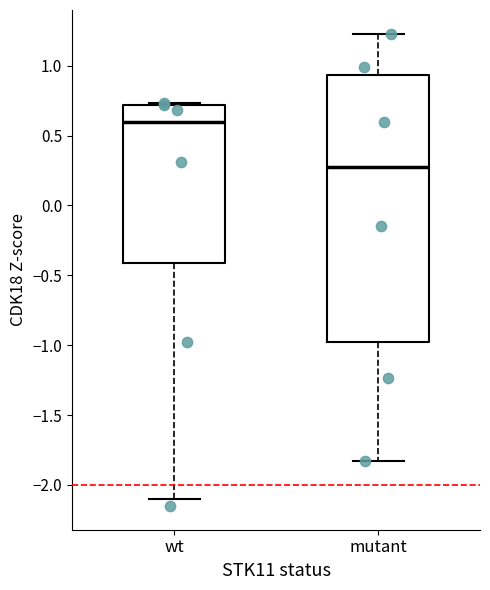

Where does the median line of the box for wt sit on the y-axis? The values are not printed on the chart, so give them approximately, as read against the axis.

0.60